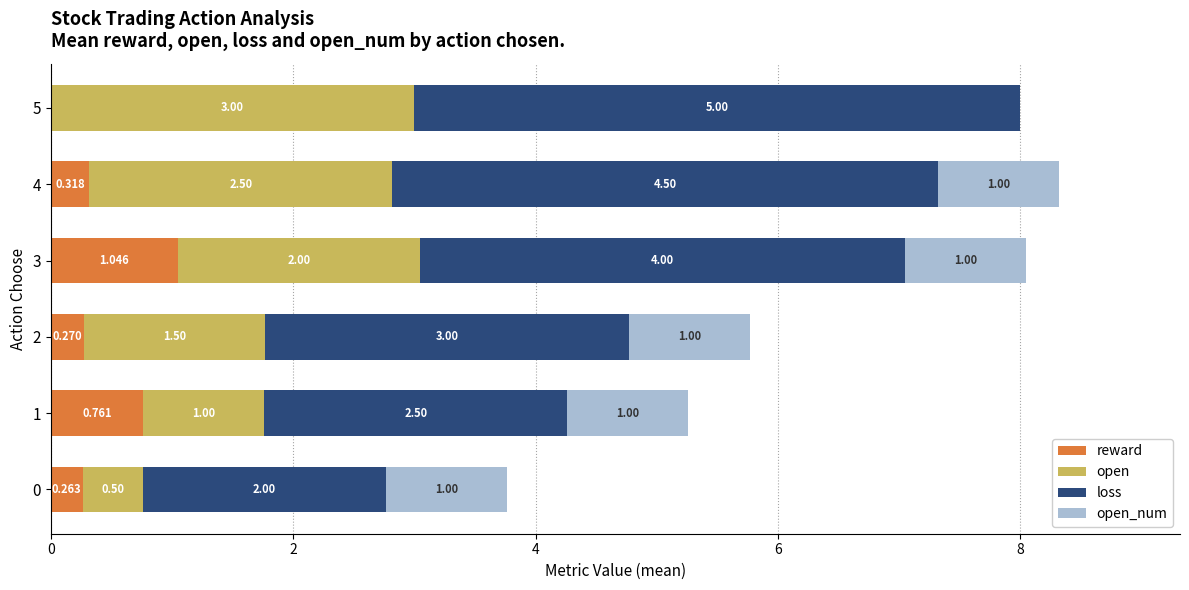

What is the sum of all loss values?

21.0